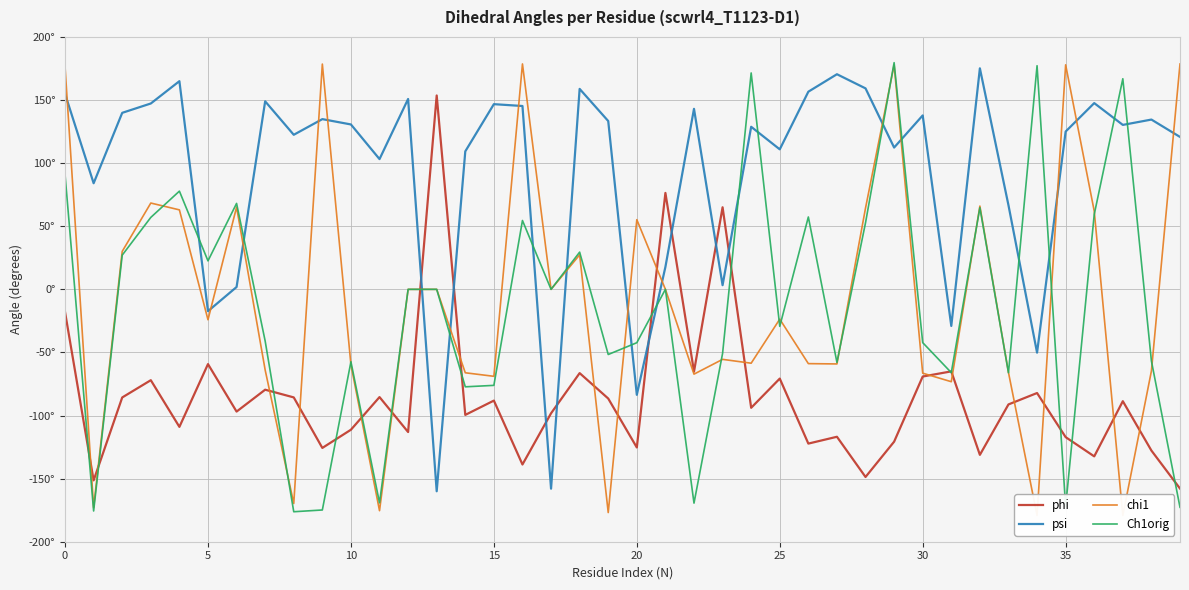

Reading left to right, list all the values displayed in this chart.

phi: -18.0	-151.4	-85.7	-72.0	-109.0	-59.2	-96.9	-79.5	-85.6	-125.7	-111.2	-85.4	-113.1	153.6	-99.5	-88.2	-138.8	-98.2	-66.4	-86.5	-125.3	76.4	-65.2	65.0	-93.9	-70.7	-122.2	-116.8	-148.7	-120.7	-69.1	-65.0	-131.2	-91.2	-82.2	-117.1	-132.4	-88.6	-127.8	-157.9
psi: 154.9	84.1	139.9	147.3	165.0	-17.3	1.8	149.0	122.5	134.9	130.7	103.2	150.8	-160.0	109.3	146.7	145.3	-158.0	158.8	133.4	-83.6	17.7	143.0	3.3	128.8	110.9	156.6	170.5	159.2	112.3	137.8	-29.0	175.1	66.7	-50.2	125.0	147.6	130.3	134.5	120.8
chi1: 176.5	-173.0	30.1	68.4	63.0	-24.1	65.1	-63.9	-169.7	178.5	-59.7	-175.4	0.0	0.0	-66.1	-68.9	178.6	0.0	27.3	-176.9	55.2	0.0	-67.2	-55.5	-58.5	-23.6	-58.9	-59.1	64.4	177.9	-66.4	-73.2	66.0	-65.9	-179.2	177.9	62.0	-179.2	-64.7	178.6
Ch1orig: 90.9	-175.7	27.1	57.0	77.8	22.6	68.1	-41.0	-176.2	-174.8	-57.4	-169.2	0.0	0.0	-77.2	-76.1	54.5	0.0	29.5	-51.6	-42.3	0.0	-169.4	-50.8	171.5	-29.3	57.3	-57.9	52.7	179.6	-42.2	-66.0	64.7	-66.1	177.2	-172.2	59.4	166.9	-56.8	-172.7